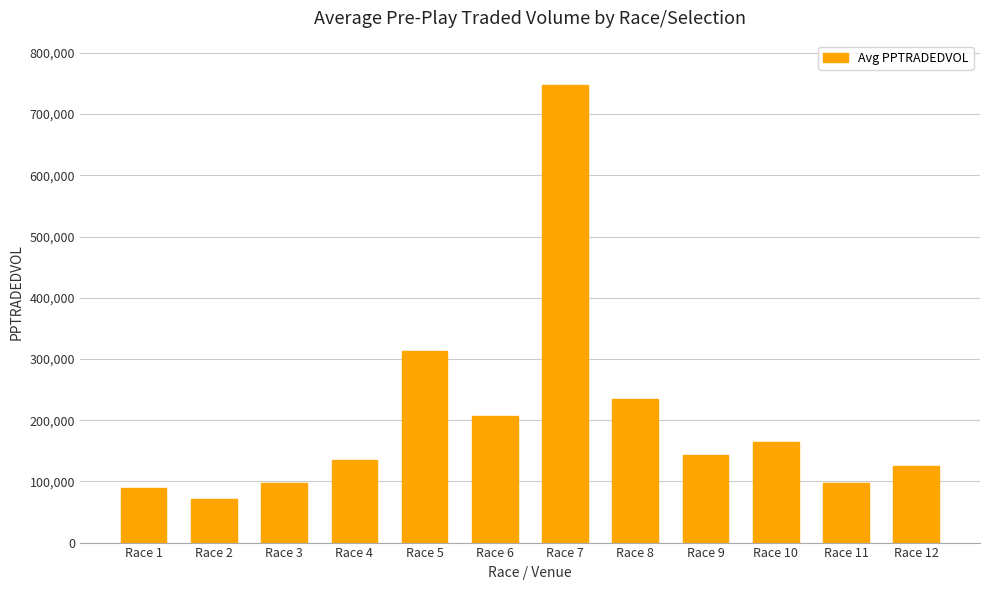

At which category does the chart reach its minimum across all series?

Race 2